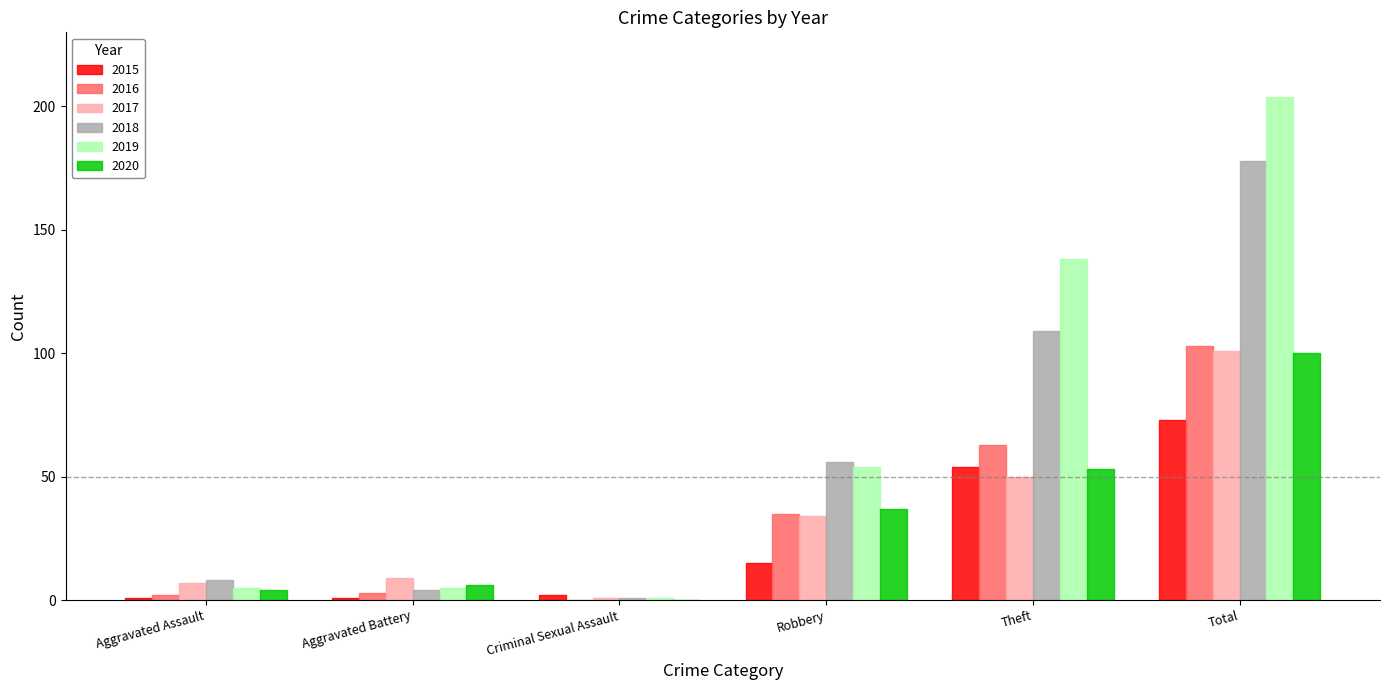

What is the maximum value shown in the chart?

204